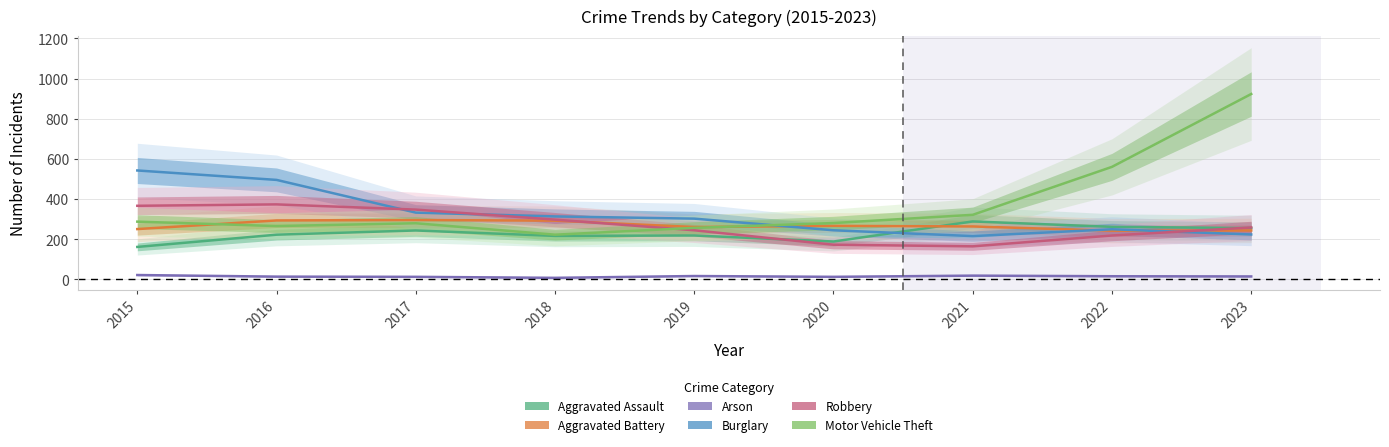

List the labels in order of Motor Vehicle Theft value, largest first.

2023, 2022, 2021, 2015, 2020, 2017, 2016, 2019, 2018